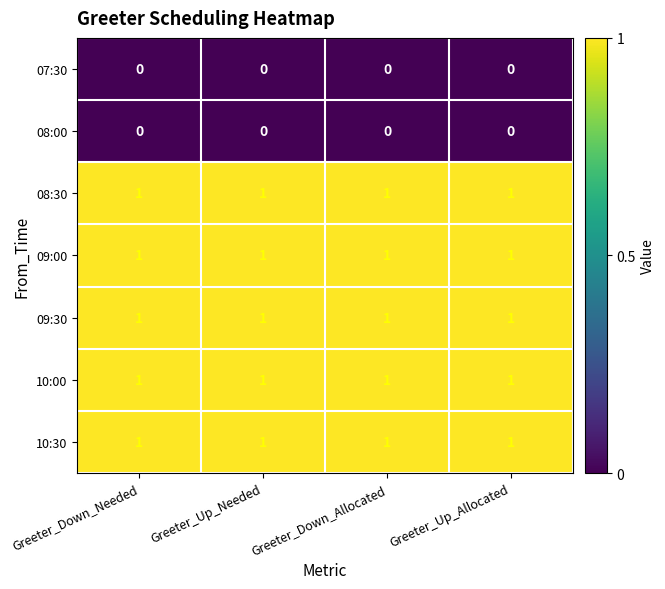

What is the difference between the highest and lowest values at Greeter_Down_Needed?

1